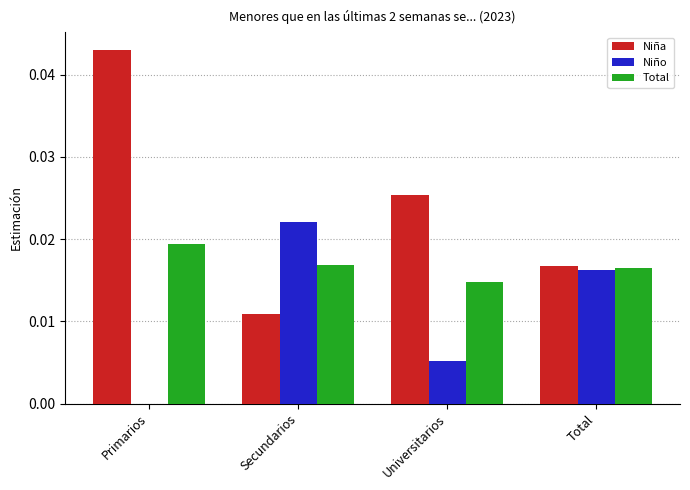

At which label does Total reach its peak?

Primarios